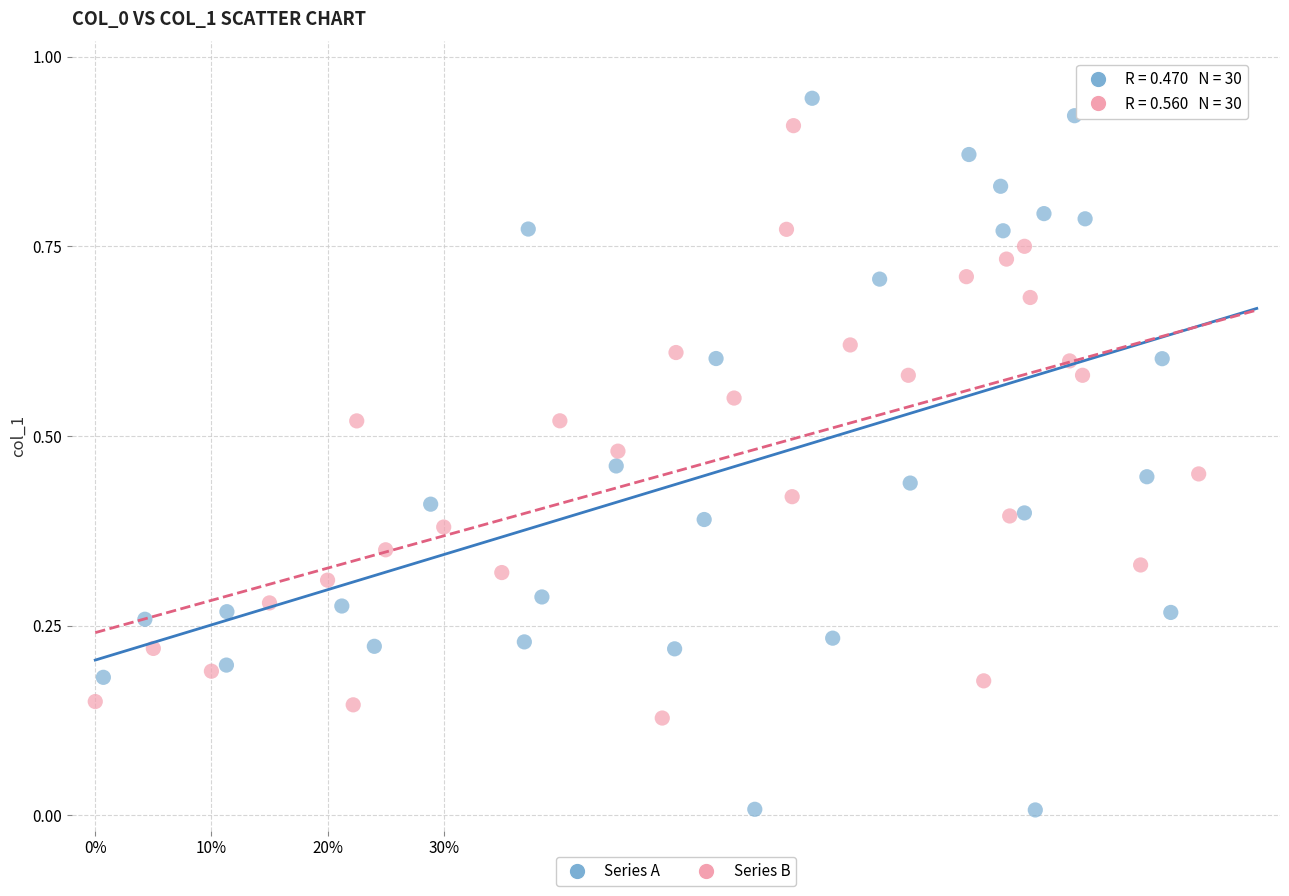

Which series has the widest spread of Y values?

Series A